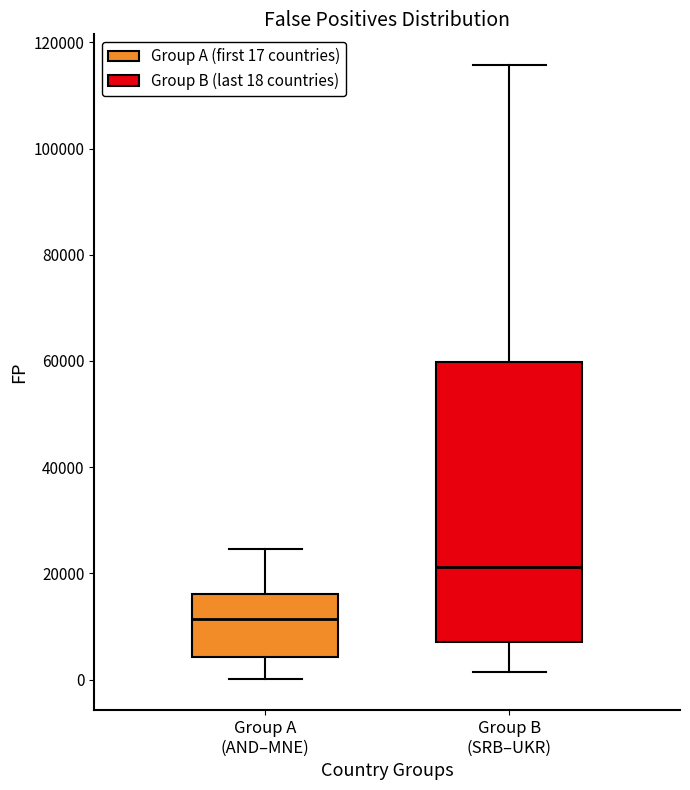

Which box's median line is the lowest?

Group A (AND–MNE)